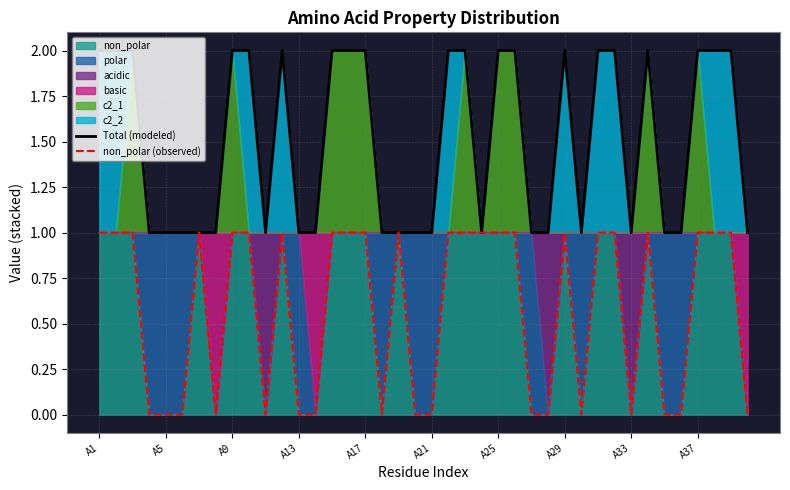

At how many categories does at least one series exceed 0?

40